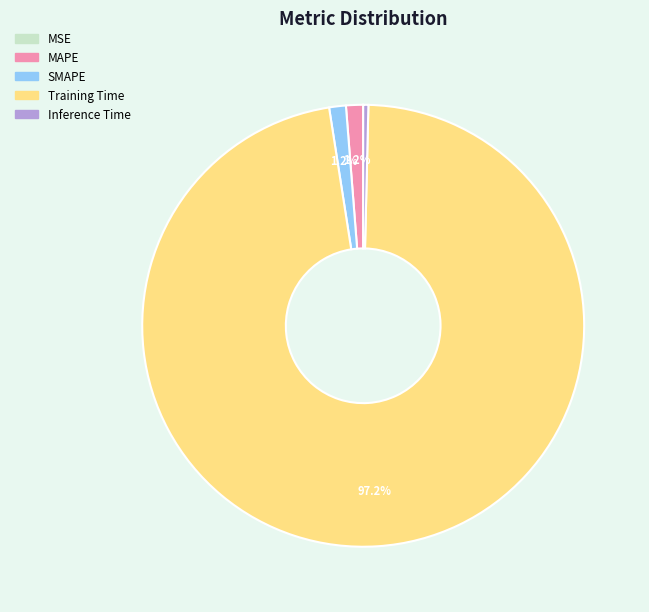

Is it true that SMAPE is 1% of the pie?

True